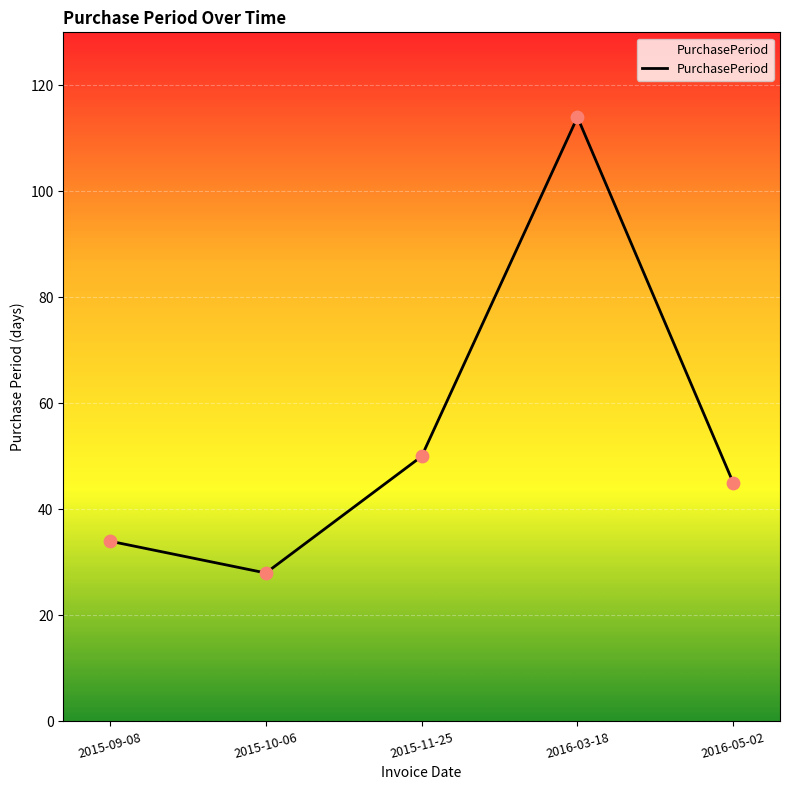

What is the change in value from 2015-09-08 to 2016-03-18?

+80